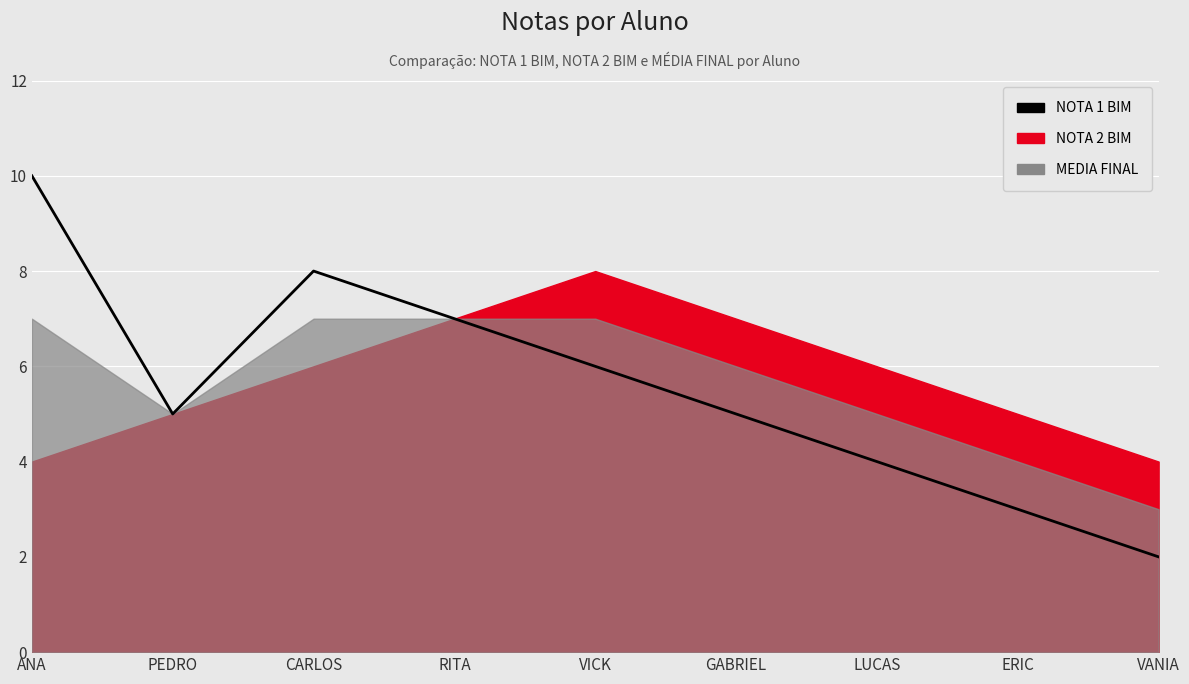

Rank the categories by value from highest to lowest.

ANA, CARLOS, RITA, VICK, PEDRO, GABRIEL, LUCAS, ERIC, VANIA